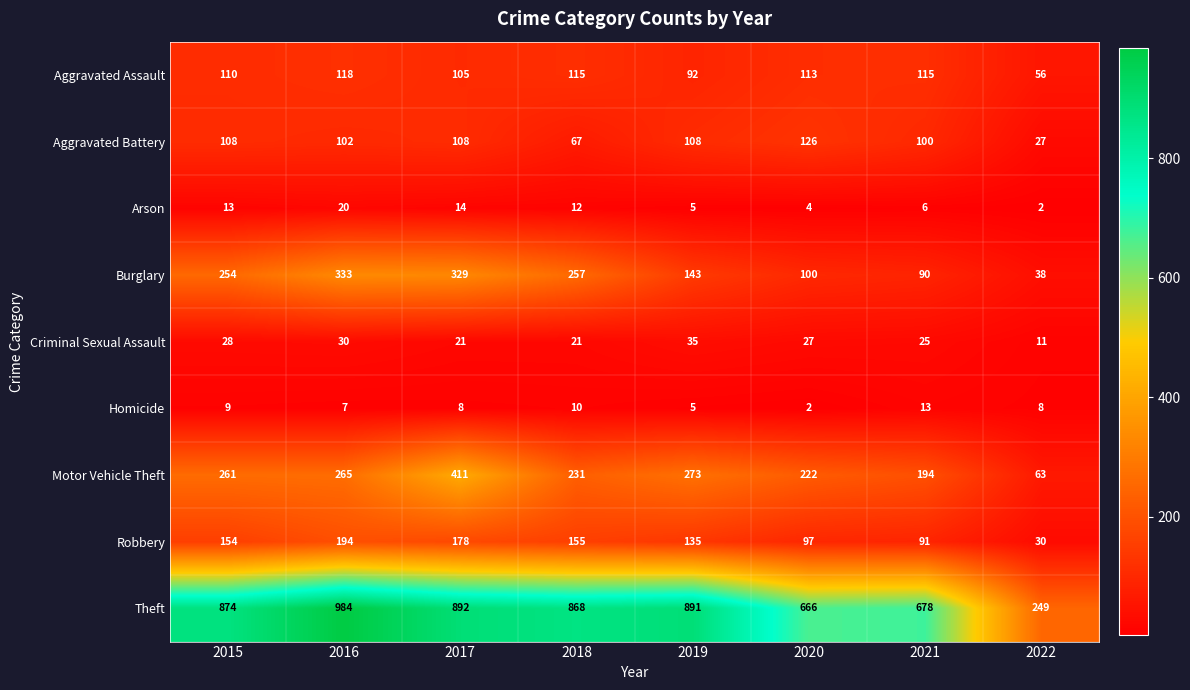

Between 2015 and 2017, which series saw the biggest shift?

Motor Vehicle Theft